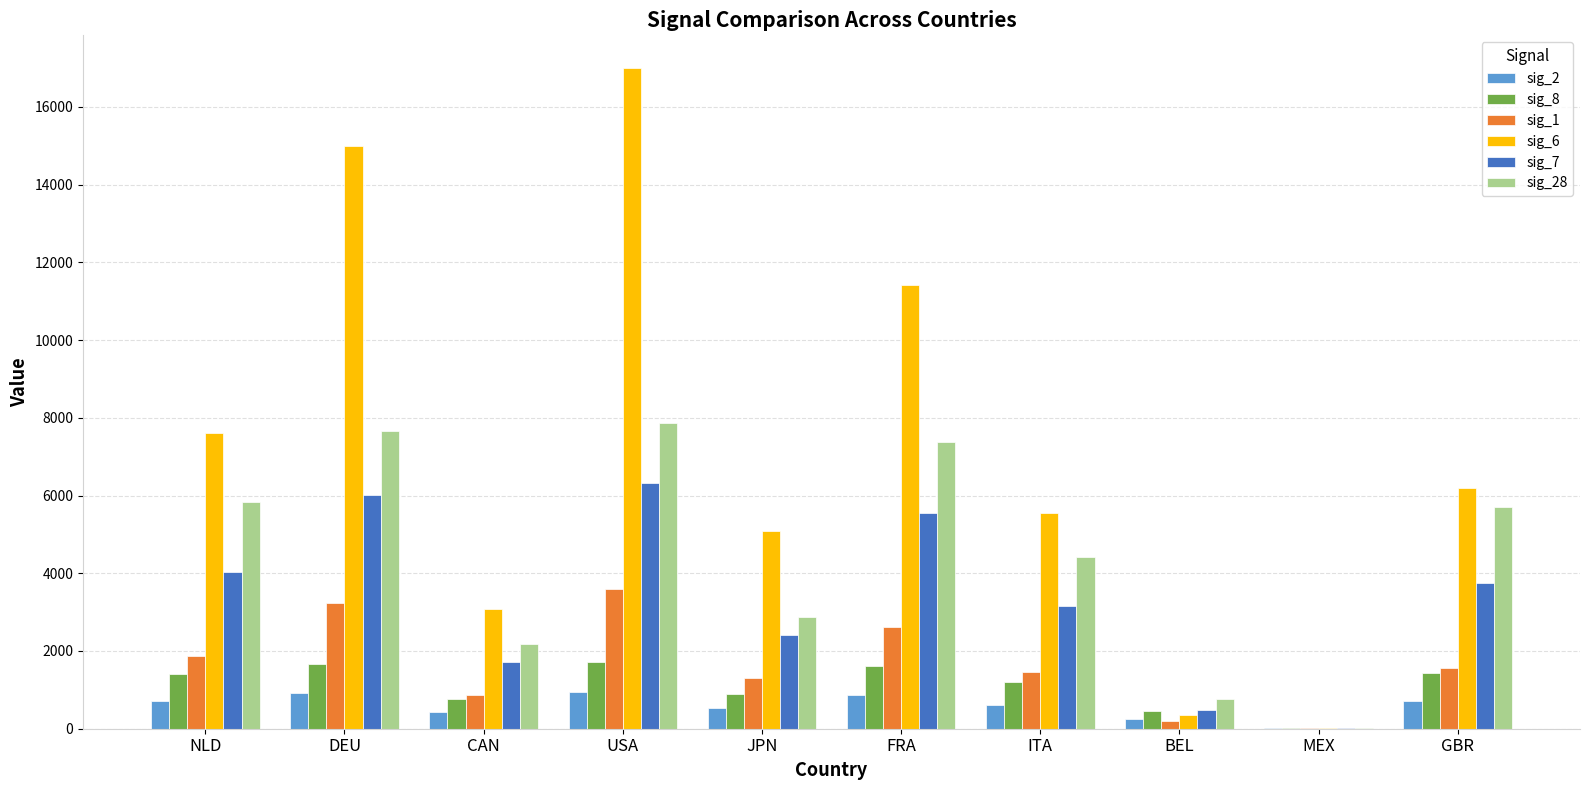

At which category does the chart reach its peak across all series?

USA